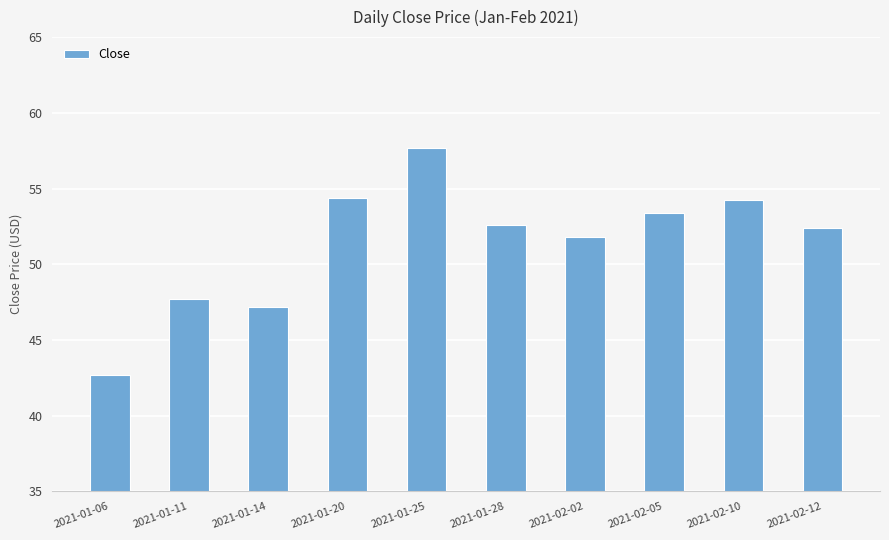

What is the difference between the values at 2021-02-05 and 2021-01-25?

4.3